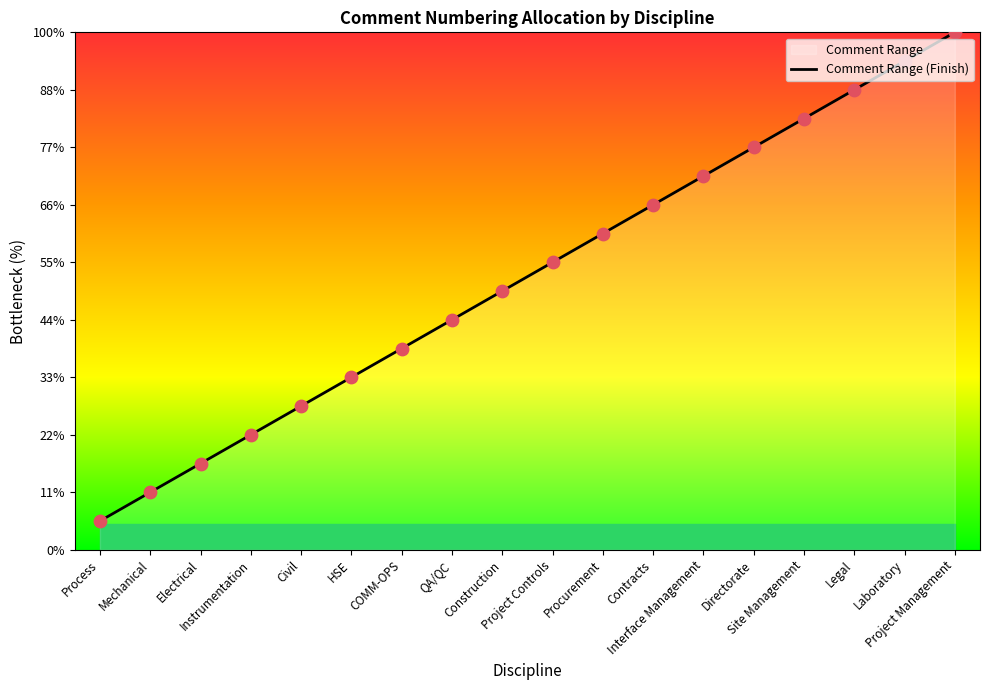

Which has a higher value, Site Management or Instrumentation?

Site Management